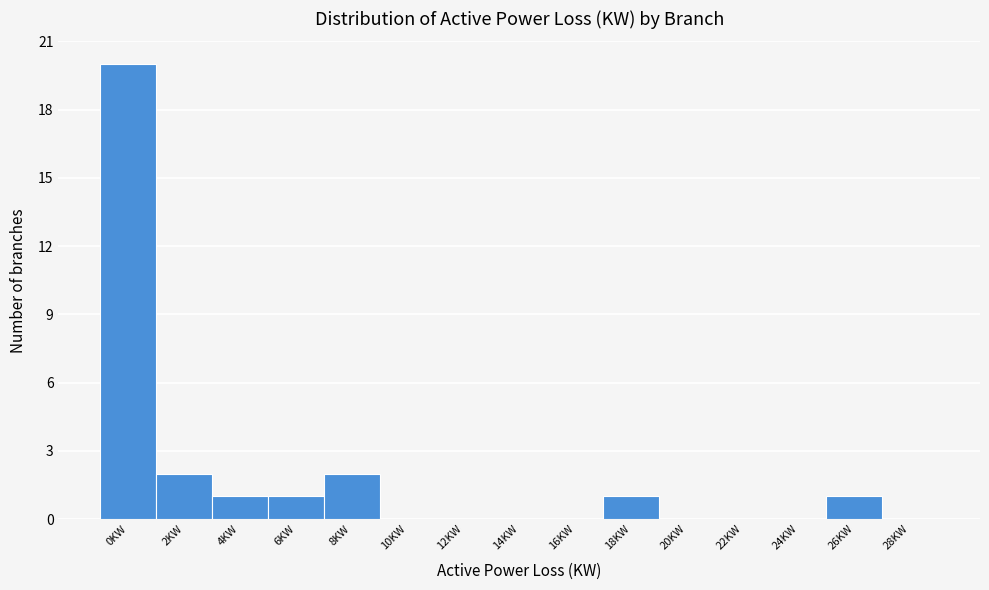

Reading left to right, list all the values displayed in this chart.

0KW=20	2KW=2	4KW=1	6KW=1	8KW=2	10KW=0	12KW=0	14KW=0	16KW=0	18KW=1	20KW=0	22KW=0	24KW=0	26KW=1	28KW=0